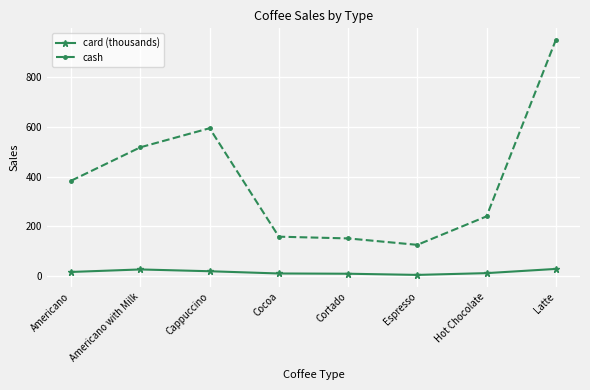

True or false: card (thousands) and cash intersect in this chart.

False